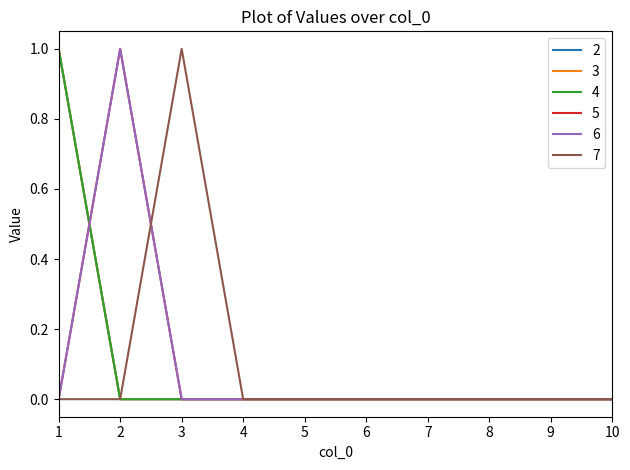

How many intersections are there between 5 and 3?

1